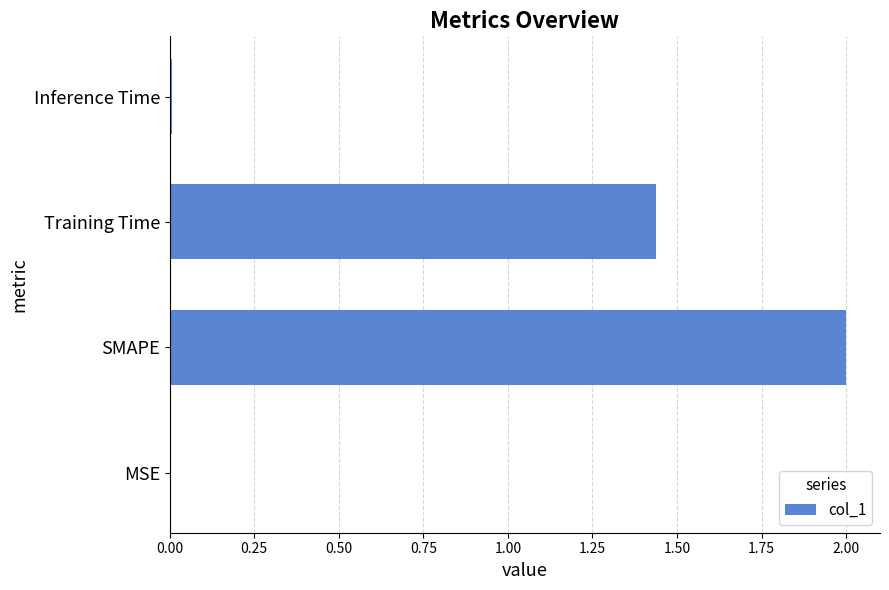

The value at SMAPE is 1.4. True or false?

False